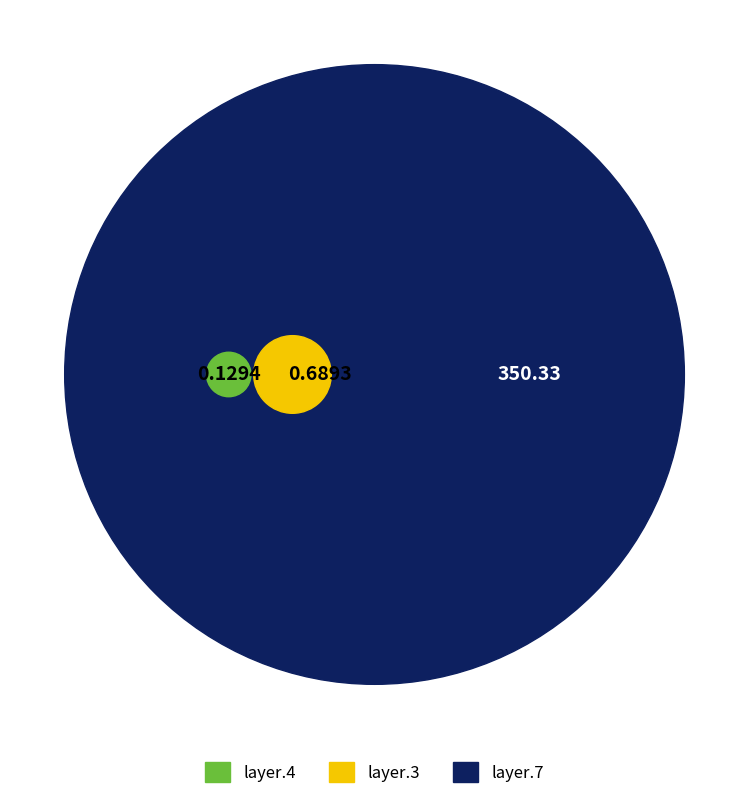

To the nearest percent, what is the difference between the largest and smallest slice percentages?

100%